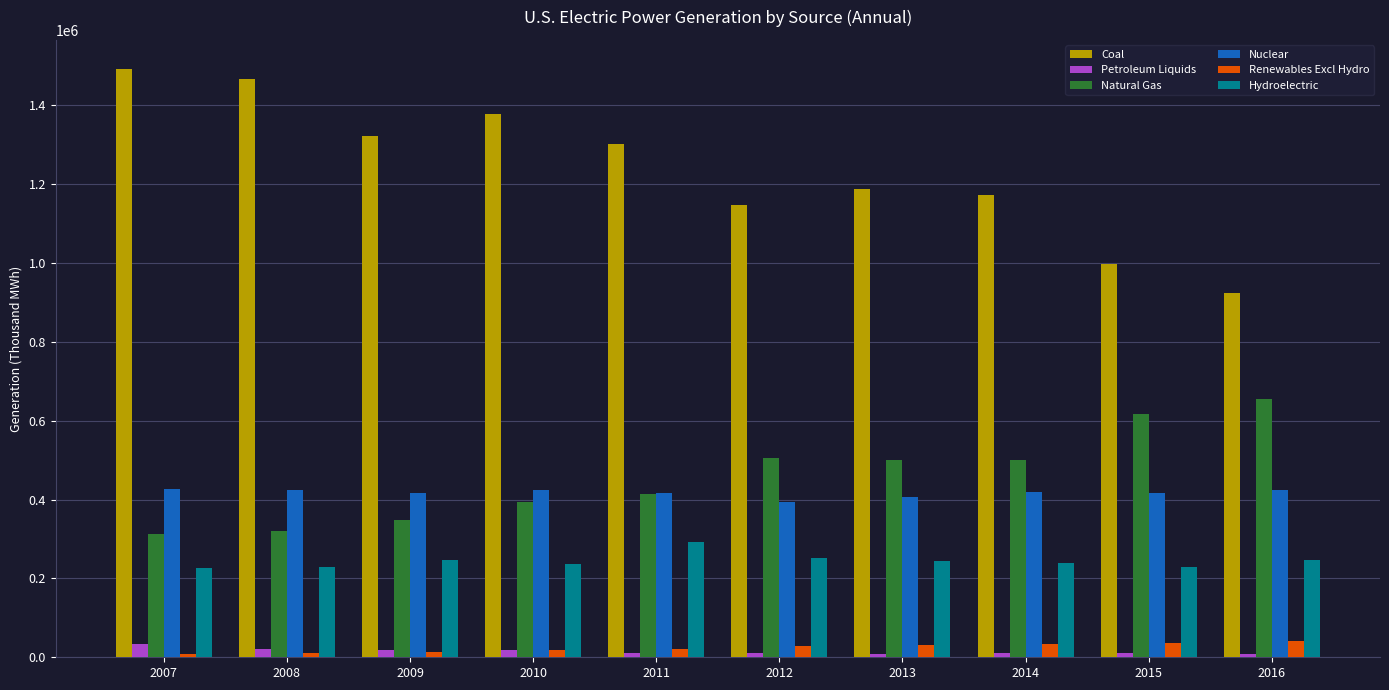

What is the difference between the maximum and minimum values in the Coal series?

567686